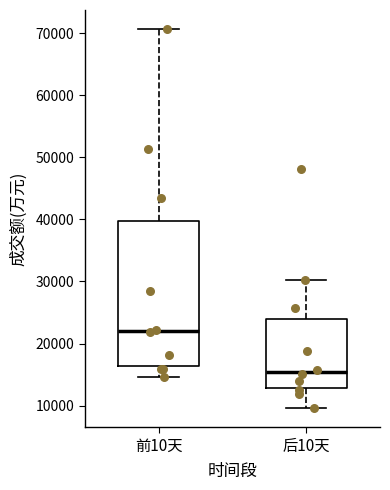

Where is the upper edge of the box for 后10天 on the y-axis? The values are not printed on the chart, so give them approximately, as read against the axis.

24000